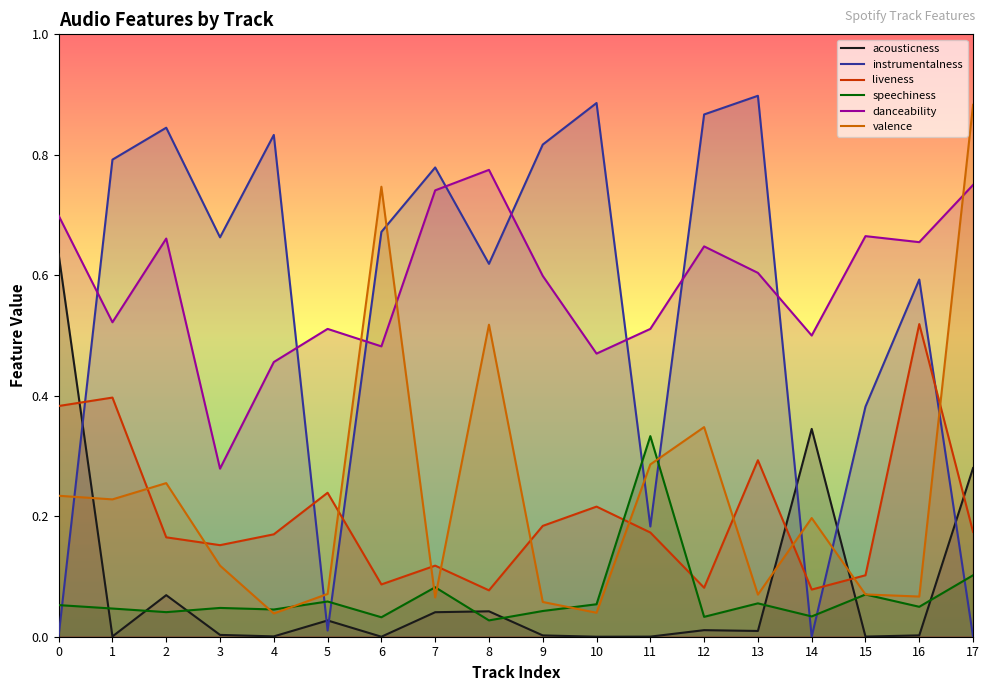

Where is valence nearest to the value 0?

4